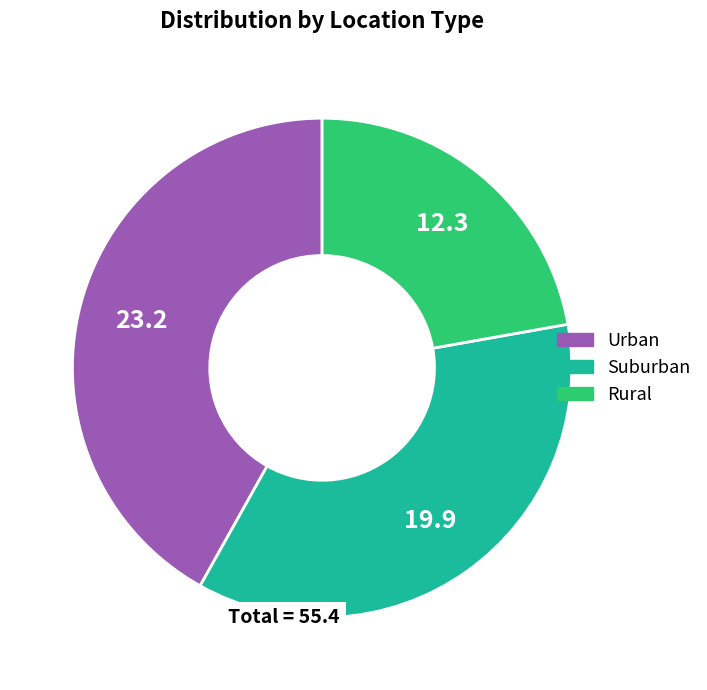

Do Urban and Rural together represent more than half of the pie?

Yes